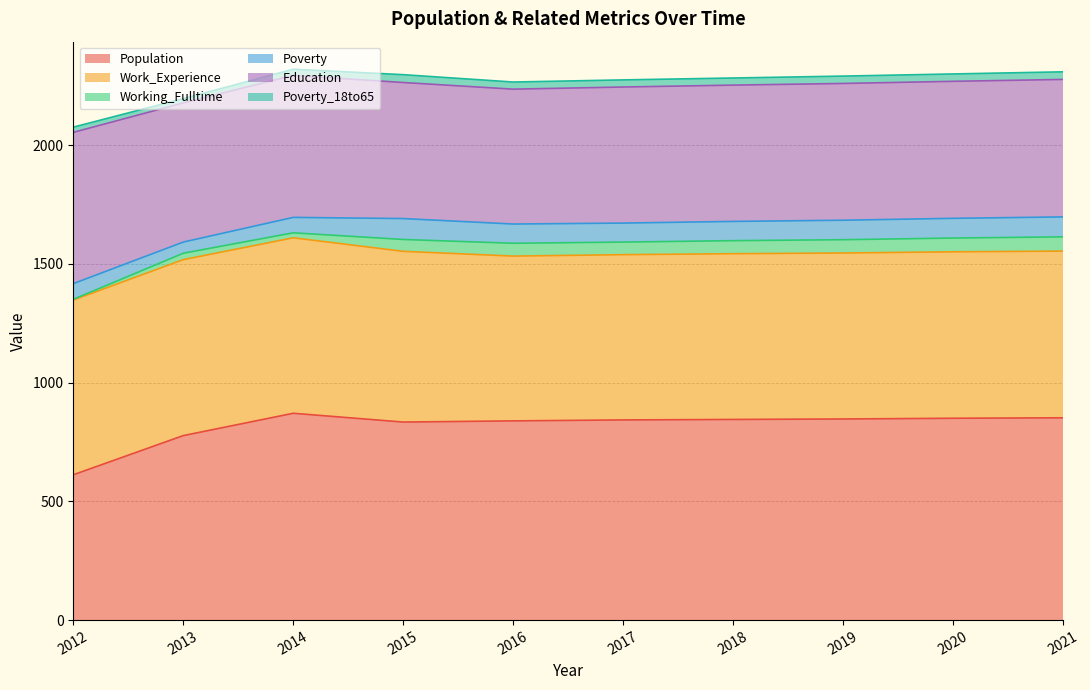

What is the minimum value shown in the chart?

3